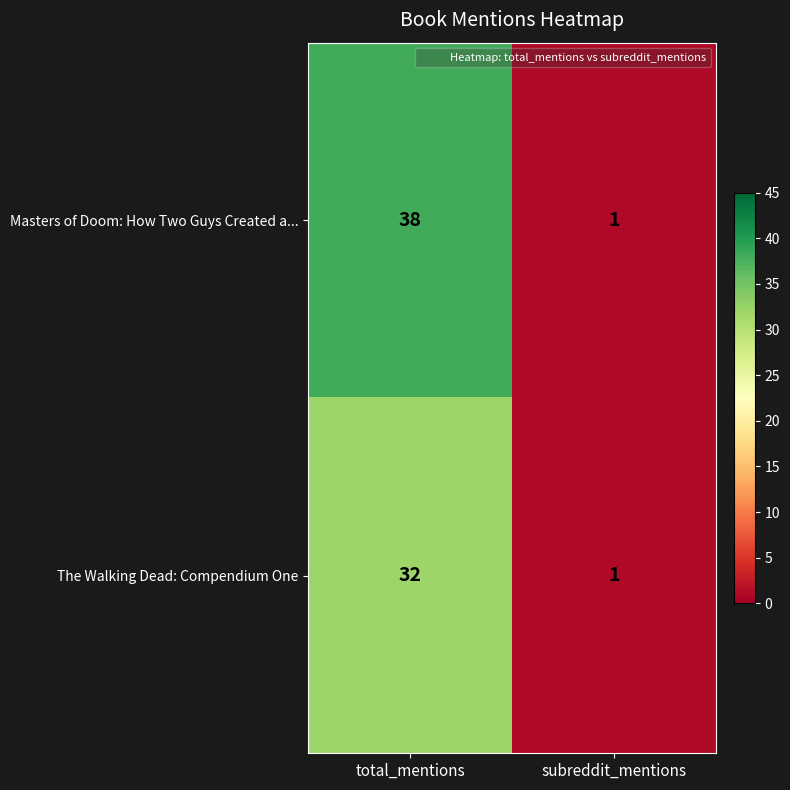

True or false: Masters of Doom: How Two Guys Created a... has a value of 57 at total_mentions.

False